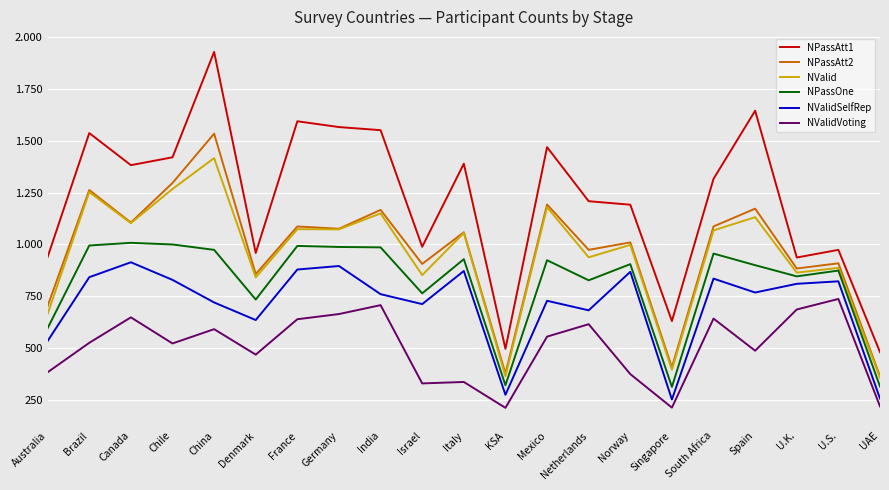

At which category is the sum across all series the highest?

China